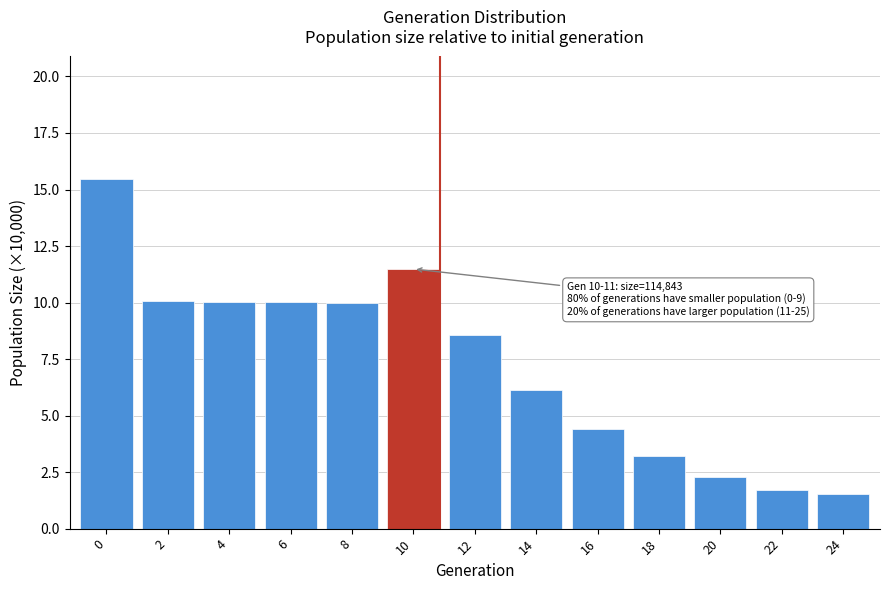

What is the approximate value at 4?

10.0